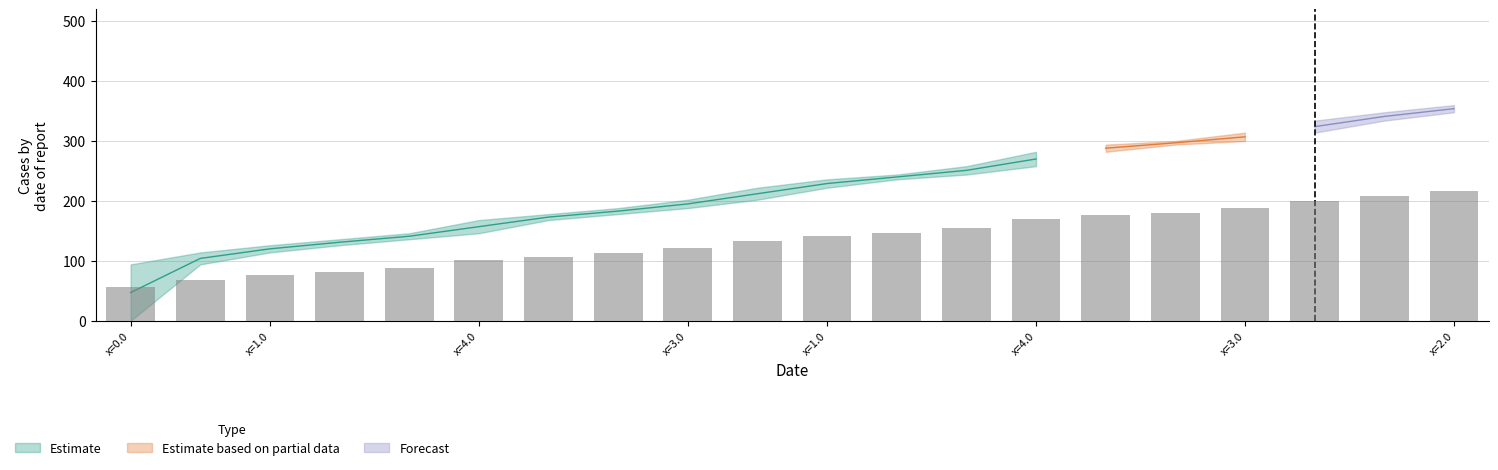

Reading left to right, transcribe all the data shown in this chart.

56.4	68.4	75.6	81.6	87.6	100.8	106.8	112.8	121.2	133.2	141.6	146.4	154.8	169.2	176.4	180.0	188.4	200.4	208.8	216.0